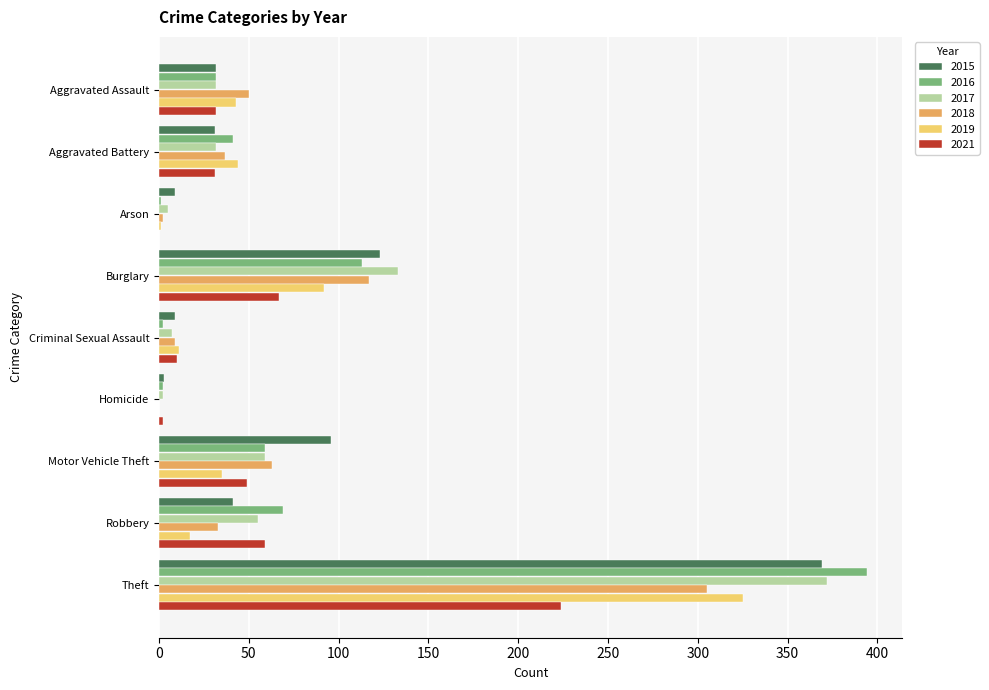

Which series has the widest spread of values?

2016